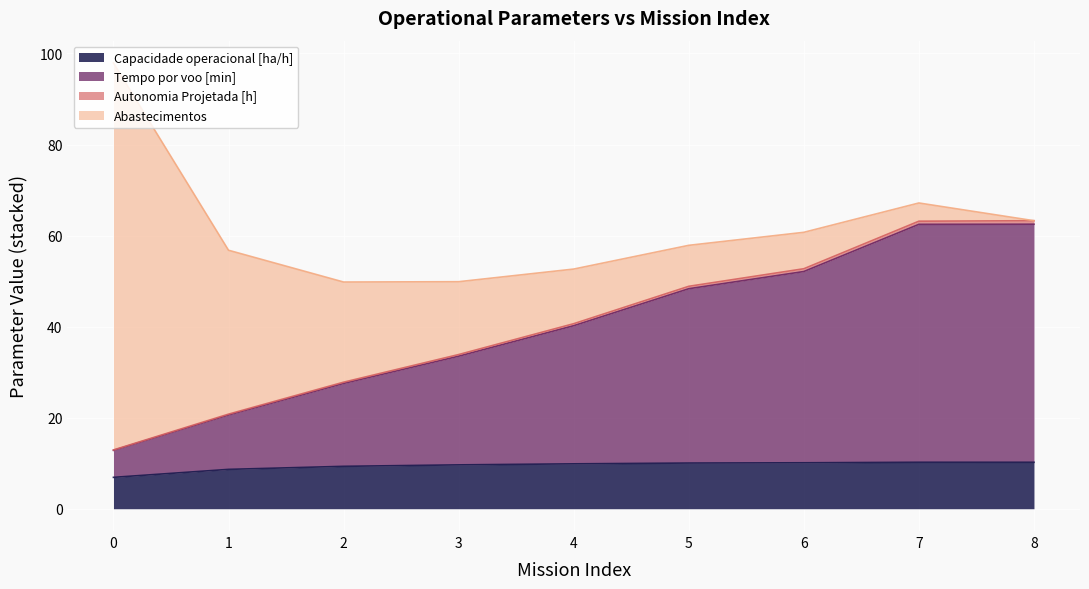

True or false: Capacidade operacional [ha/h] and Autonomia Projetada [h] cross at least once.

False